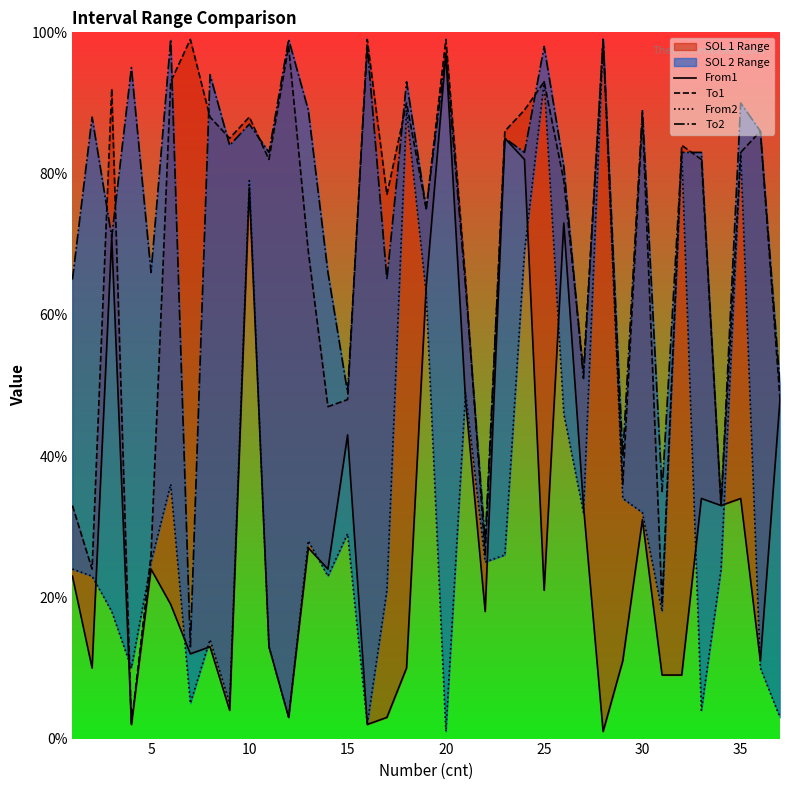

What is the sum of the To2 values at 10 and 14?

132